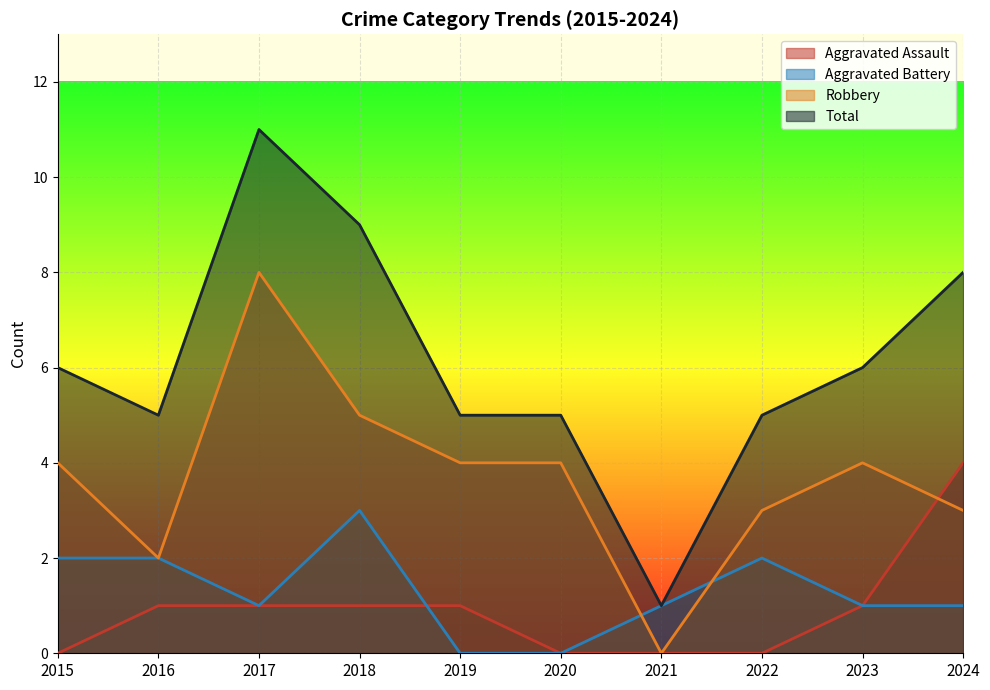

Which category has the lowest value in the Aggravated Battery series?

2019